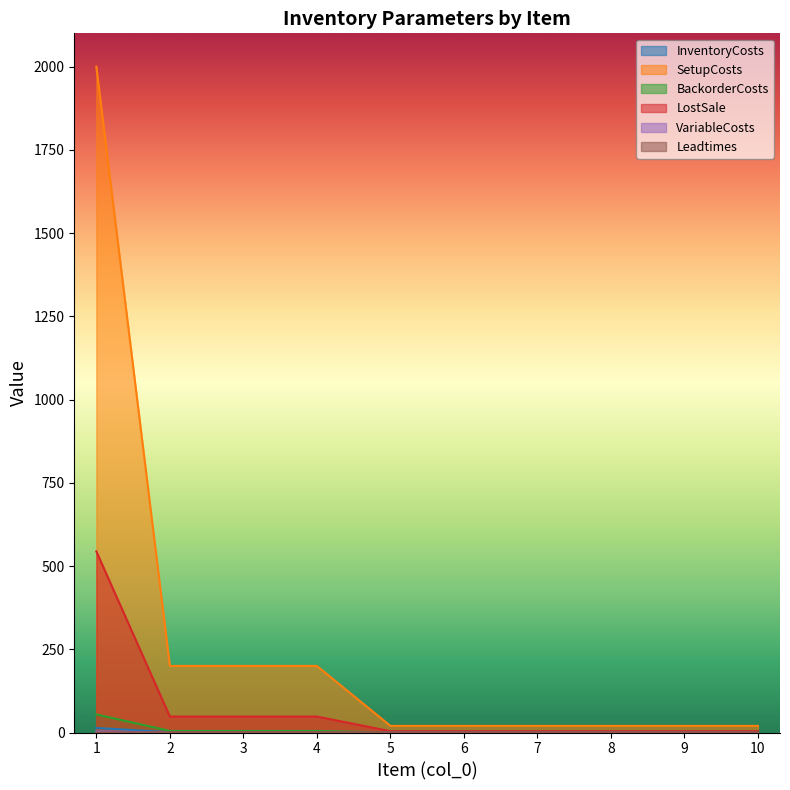

Rank the series by their maximum value, from lowest to highest.

Leadtimes, VariableCosts, InventoryCosts, BackorderCosts, LostSale, SetupCosts